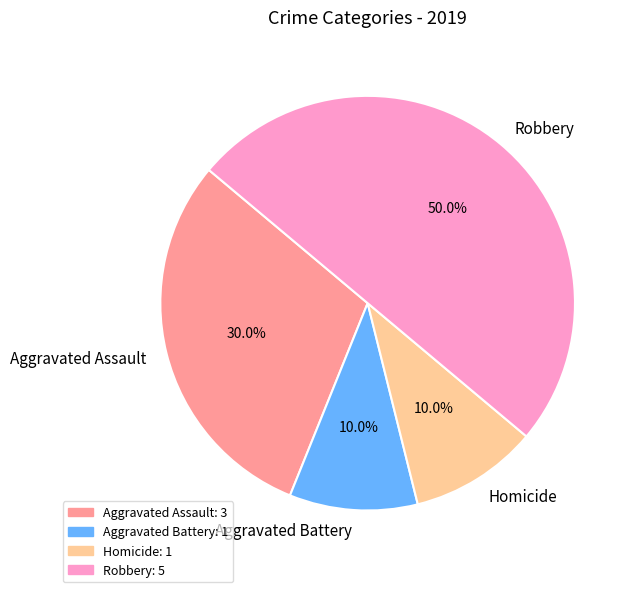

Is Homicide the majority of the pie?

No